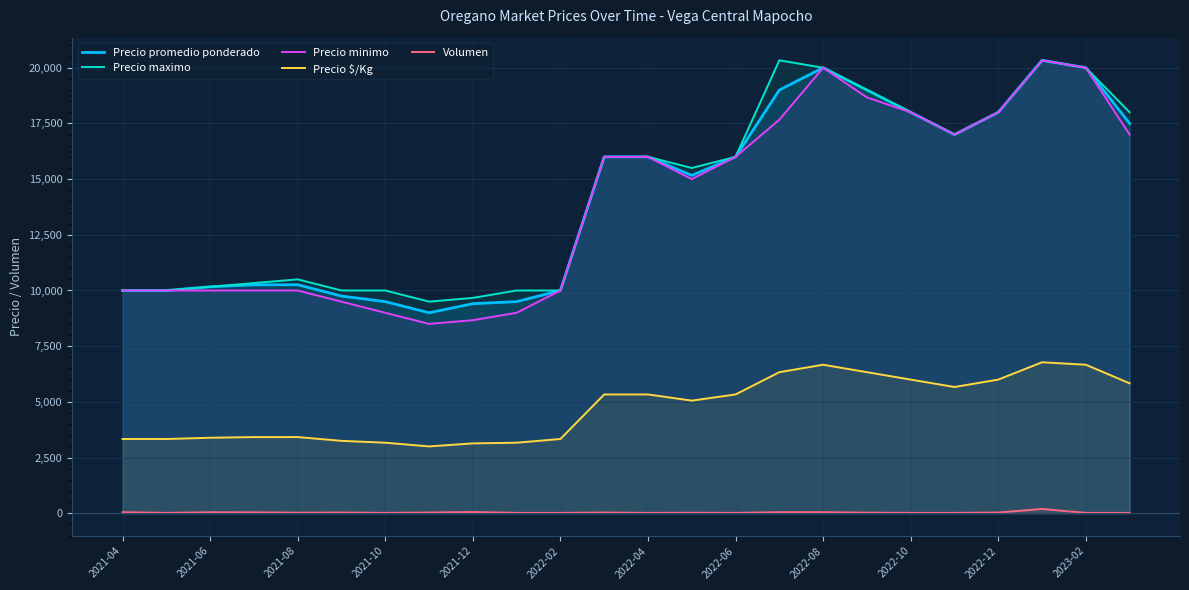

How many interior local valleys does the Precio maximo series have?

3